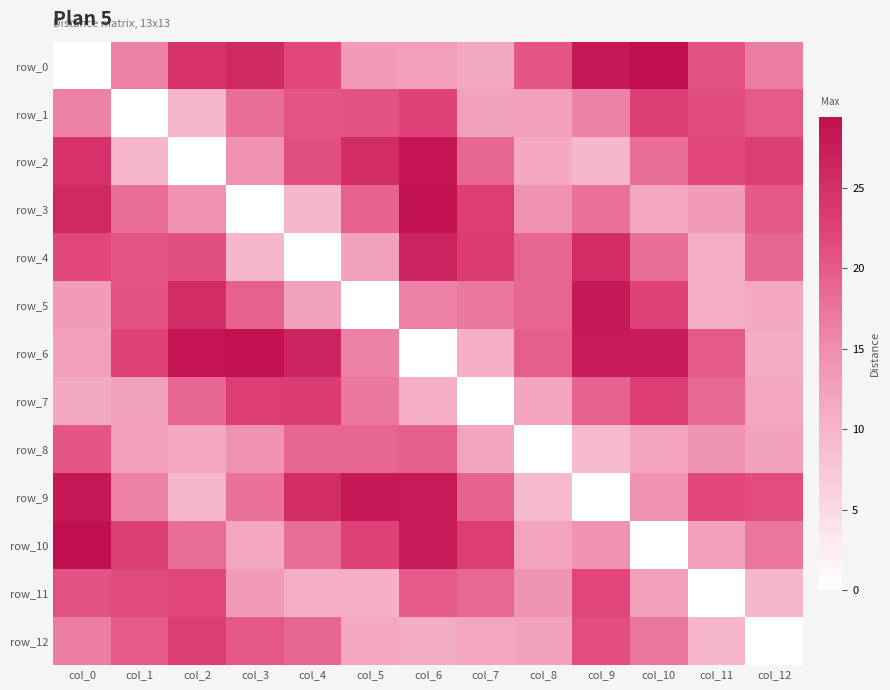

At which category is the sum across all series the highest?

col_6